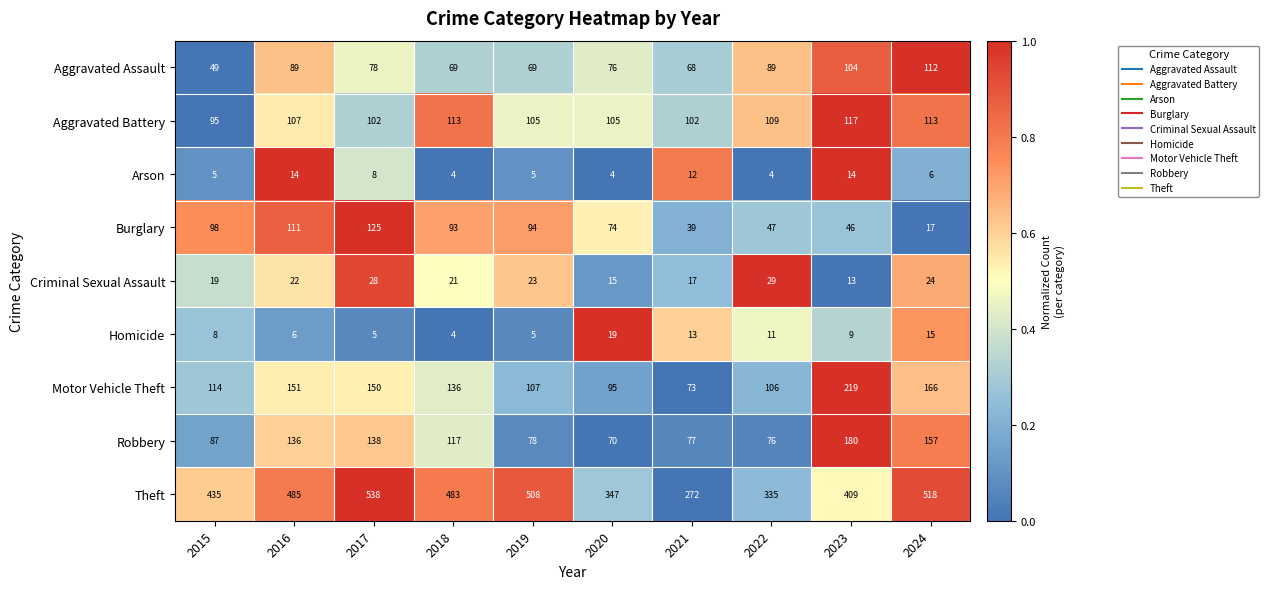

What is the maximum value shown in the chart?

538